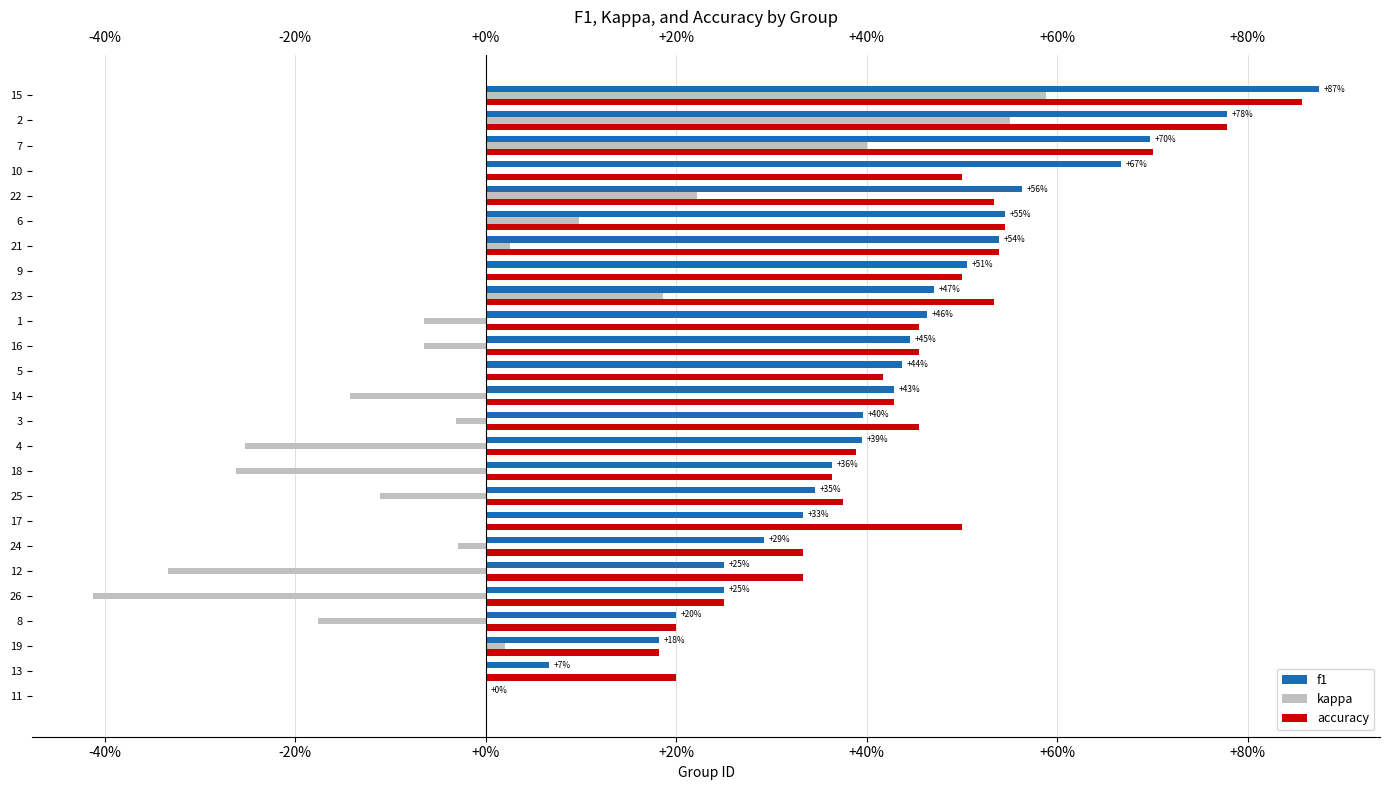

What are all the series names shown in the legend?

f1, kappa, accuracy